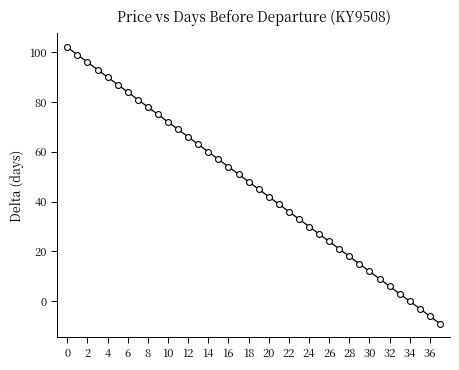

What is the range of Y values (max minus min)?

111